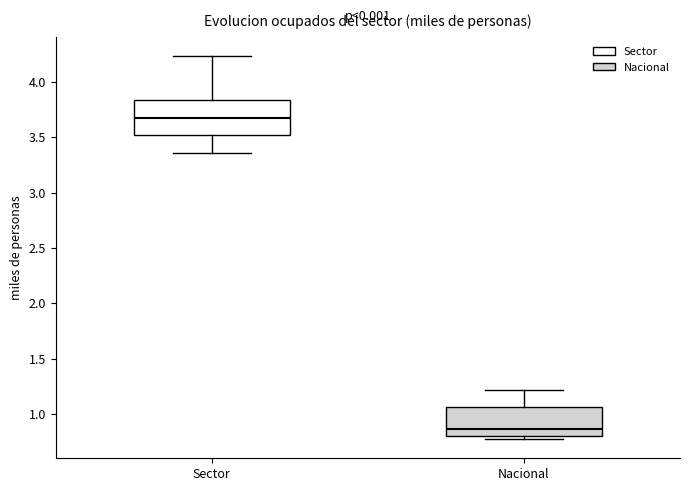

Reading left to right, transcribe this box plot: for each box, give where its median line is, the range the box spans, and where its two whiskers end, as read against the y-axis. The values are not printed on the chart, so give them approximately, as read against the axis.

Sector: median 3.65, box 3.50 to 3.85, whiskers 3.35 to 4.25
Nacional: median 0.85, box 0.80 to 1.05, whiskers 0.75 to 1.20